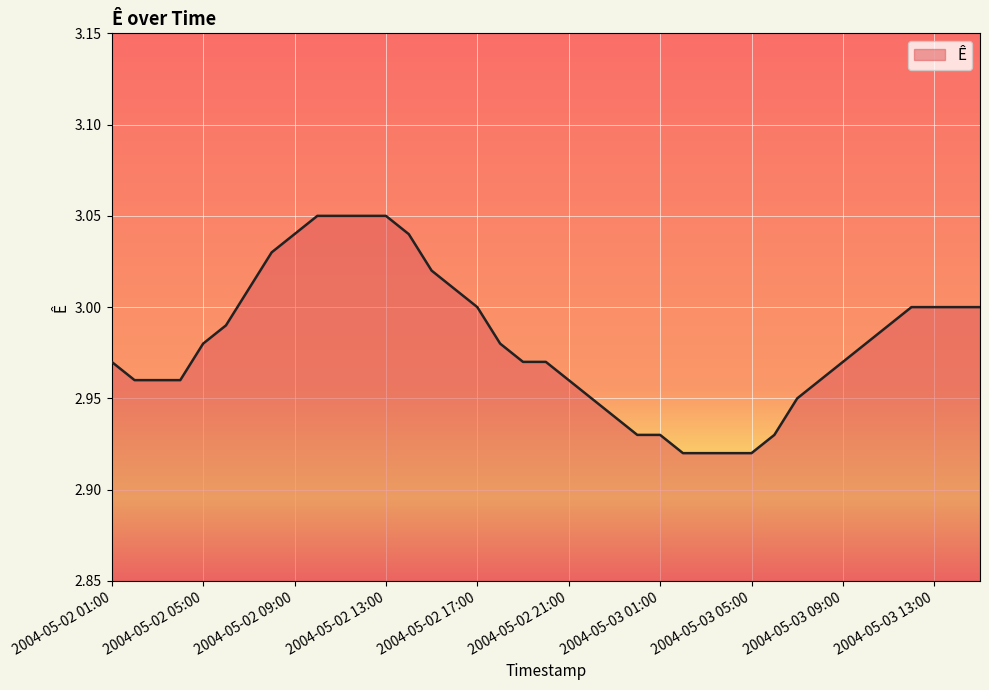

True or false: the data has more than 0 interior local peaks.

False